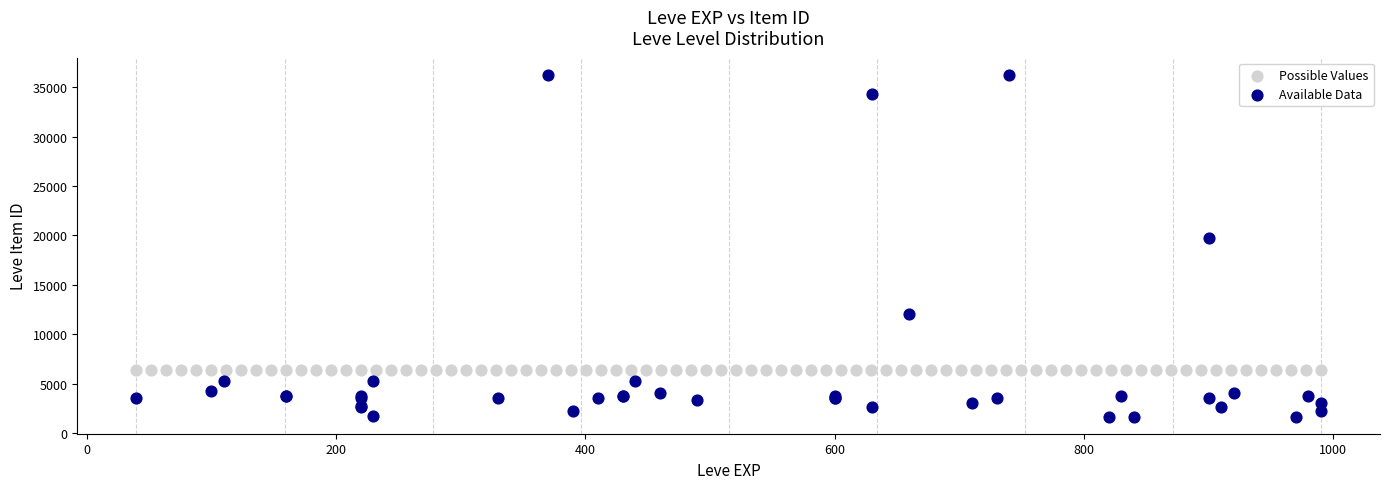

Which series contains the lowest Y value?

Available Data